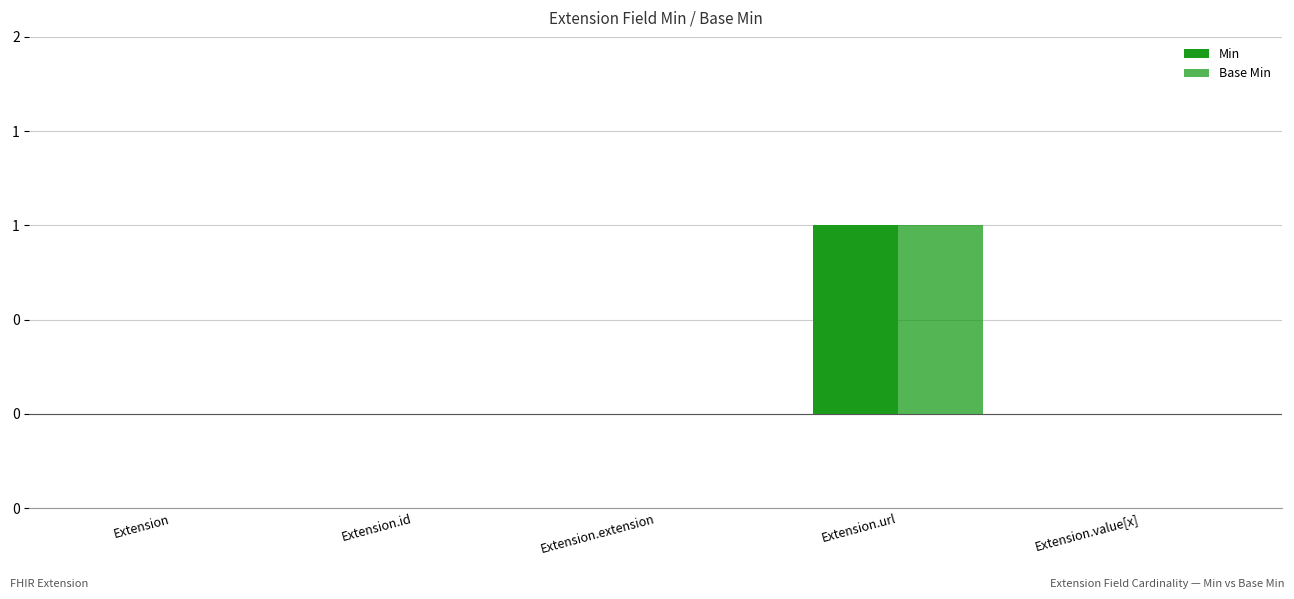

Does the chart contain stacked bars?

No